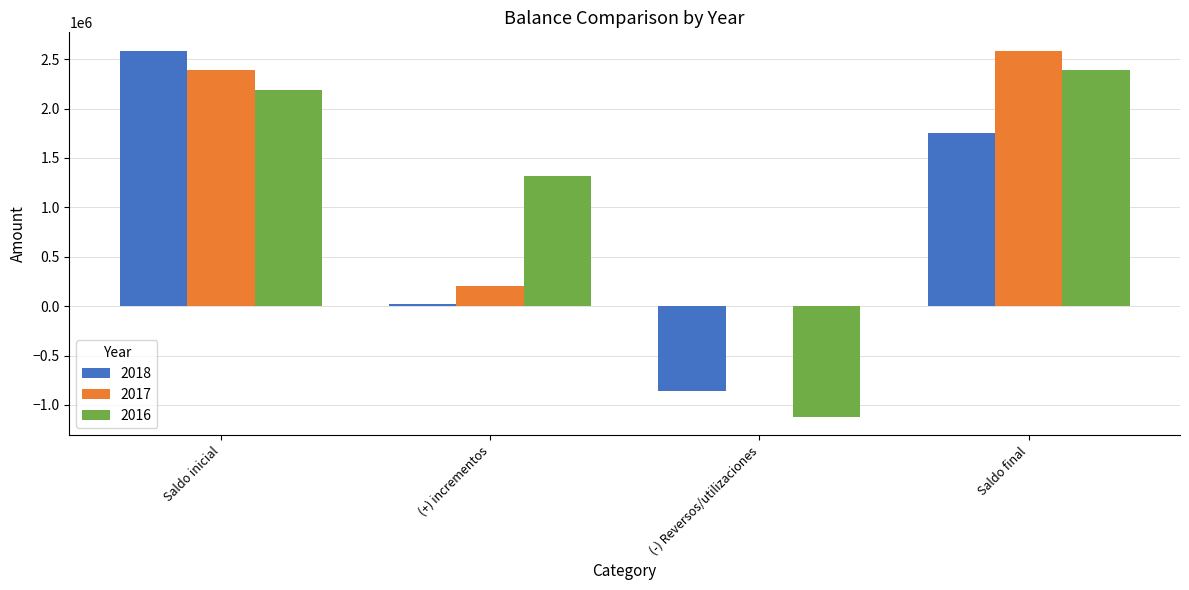

Is the value of 2017 at Saldo final greater than the value of 2018 at (-) Reversos/utilizaciones?

Yes